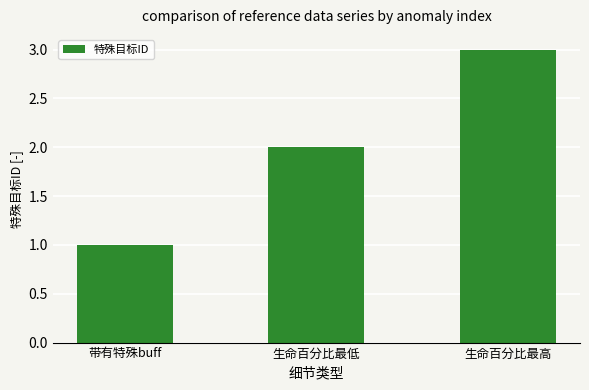

Between 生命百分比最高 and 带有特殊buff, which is larger?

生命百分比最高